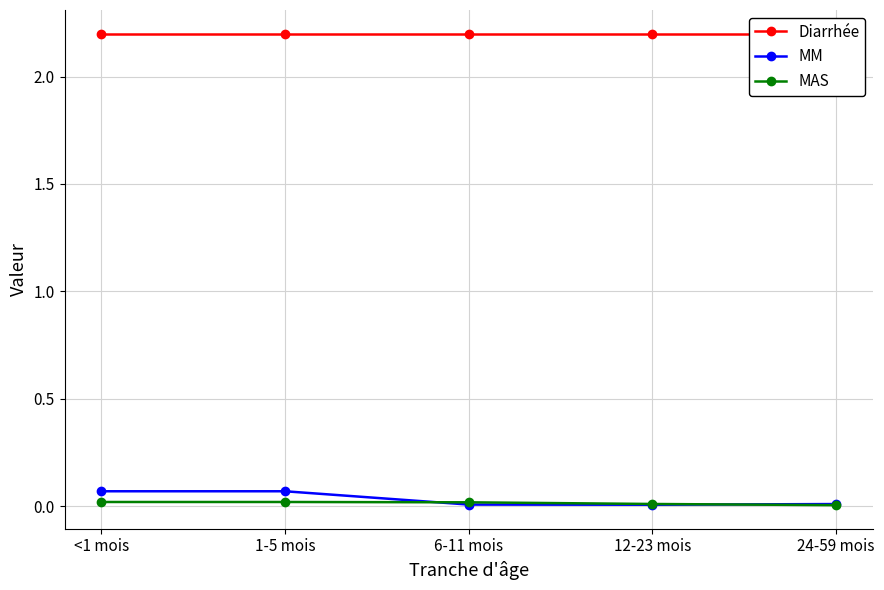

At which category is the sum across all series the highest?

<1 mois